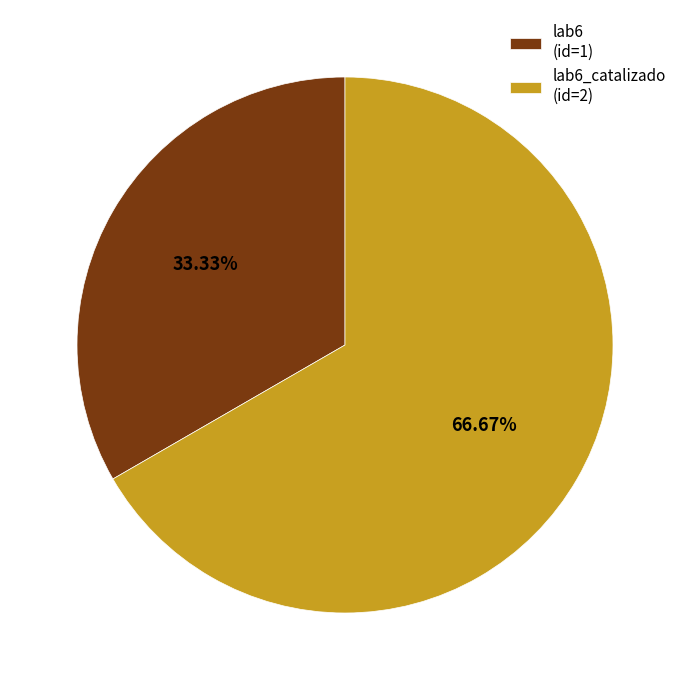

What is the ratio of the value at lab6_catalizado (id=2) to the value at lab6 (id=1)?

2.0